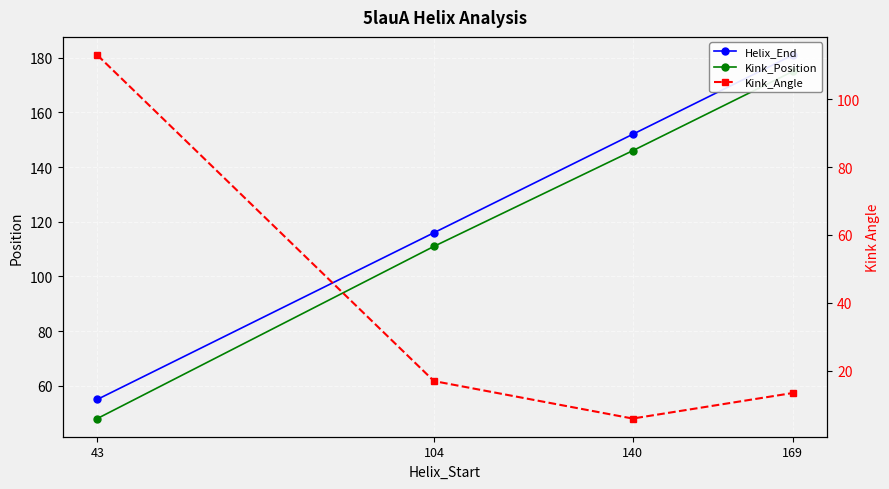

The value of Helix_End at 43 is 55.0. True or false?

True